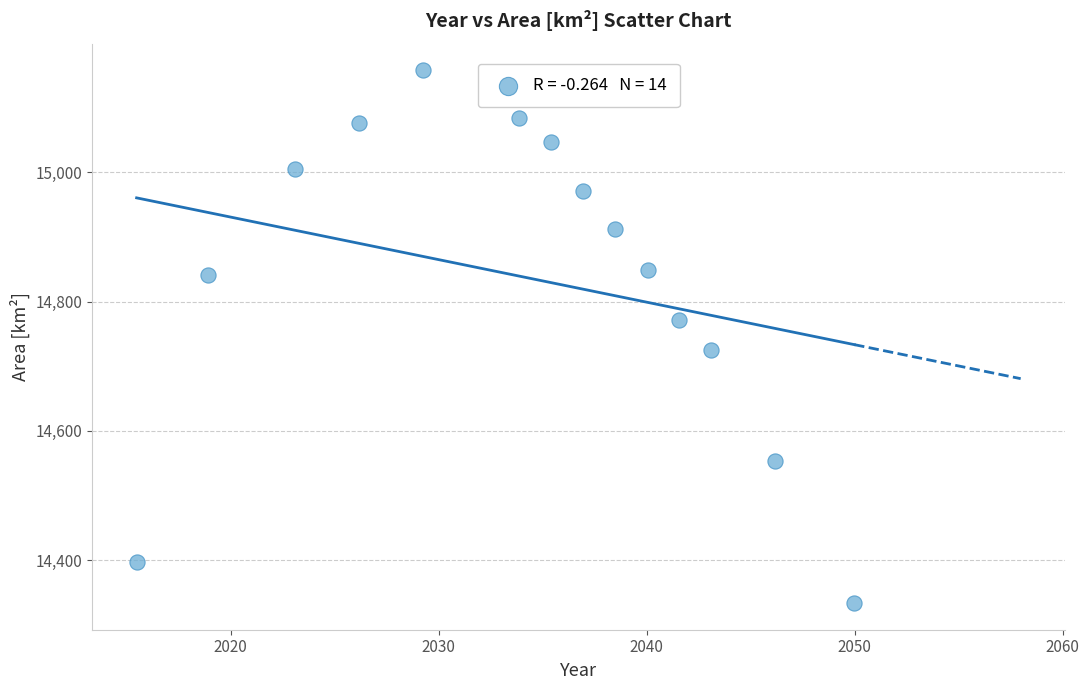

What is the range of Y values (max minus min)?

823.5